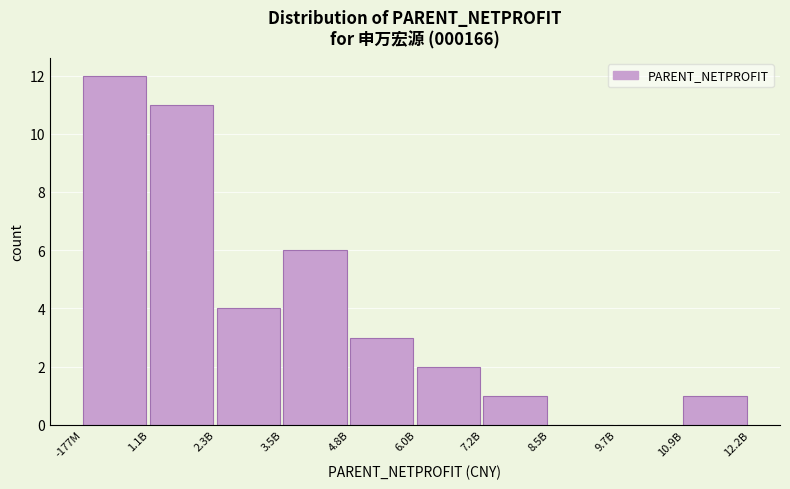

Reading right to left, extract all data points from this chart.

10.9B=1	9.7B=0	8.5B=0	7.2B=1	6.0B=2	4.8B=3	3.5B=6	2.3B=4	1.1B=11	-177M=12